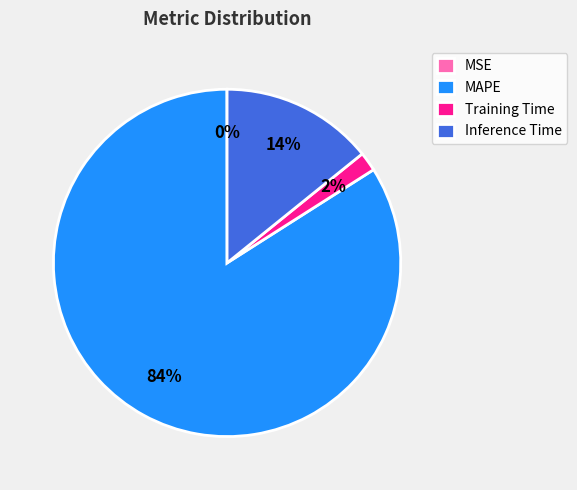

Which category has the biggest portion of the pie?

MAPE